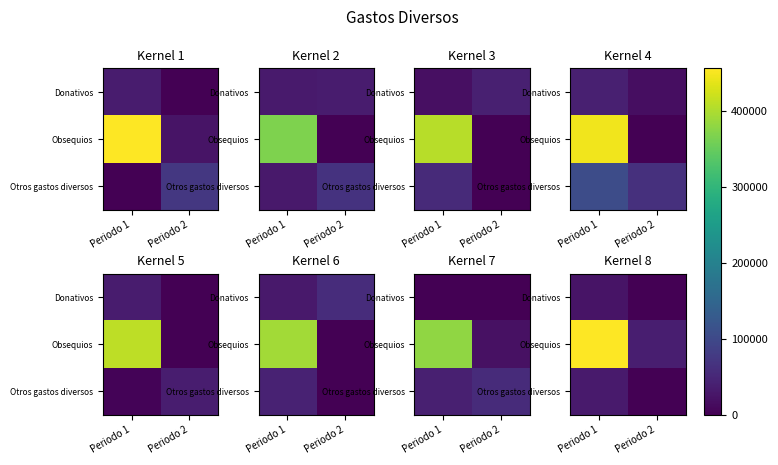

Which series has the largest range (max minus min)?

Obsequios